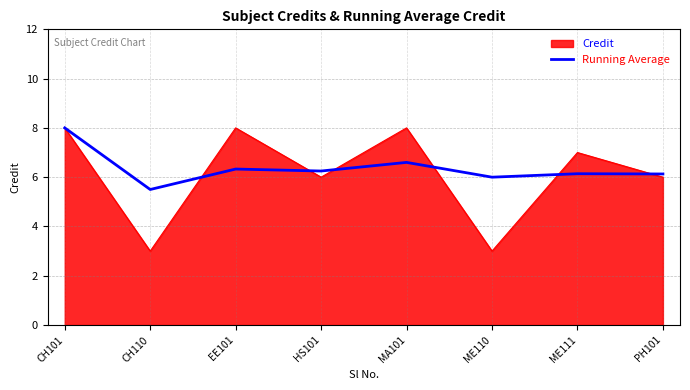

What position from the right is MA101?

4